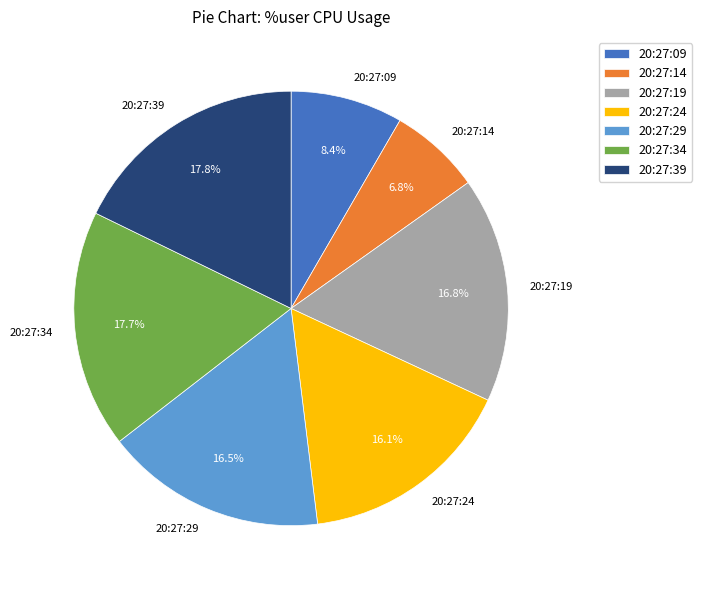

To the nearest percent, what is the difference between the 20:27:34 and 20:27:09 slice percentages?

9%